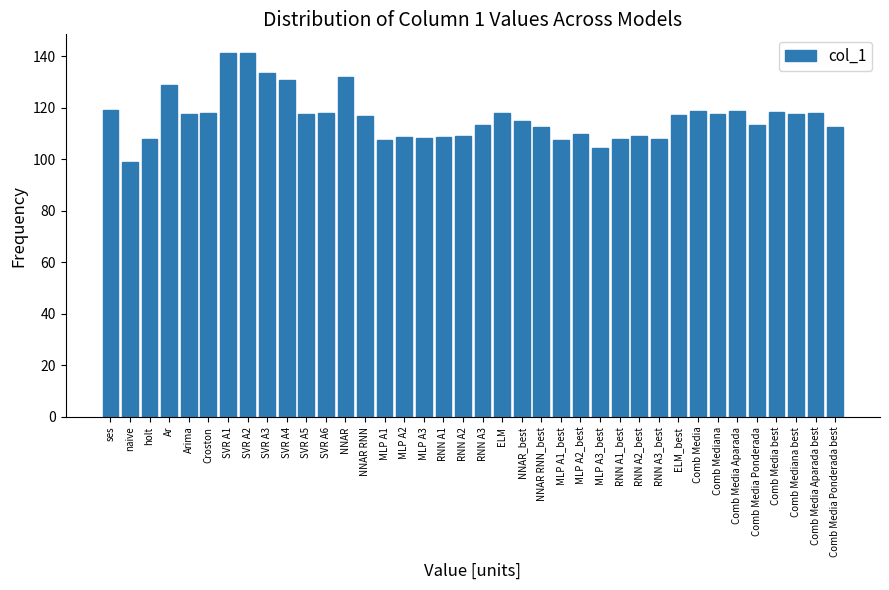

True or false: the data shows 74.6 at NNAR RNN_best.

False